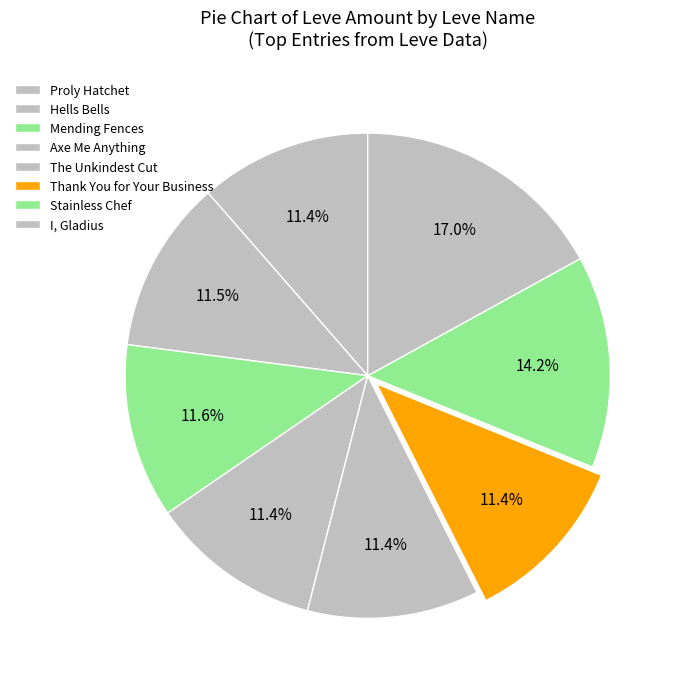

How many segments does this pie chart have?

8